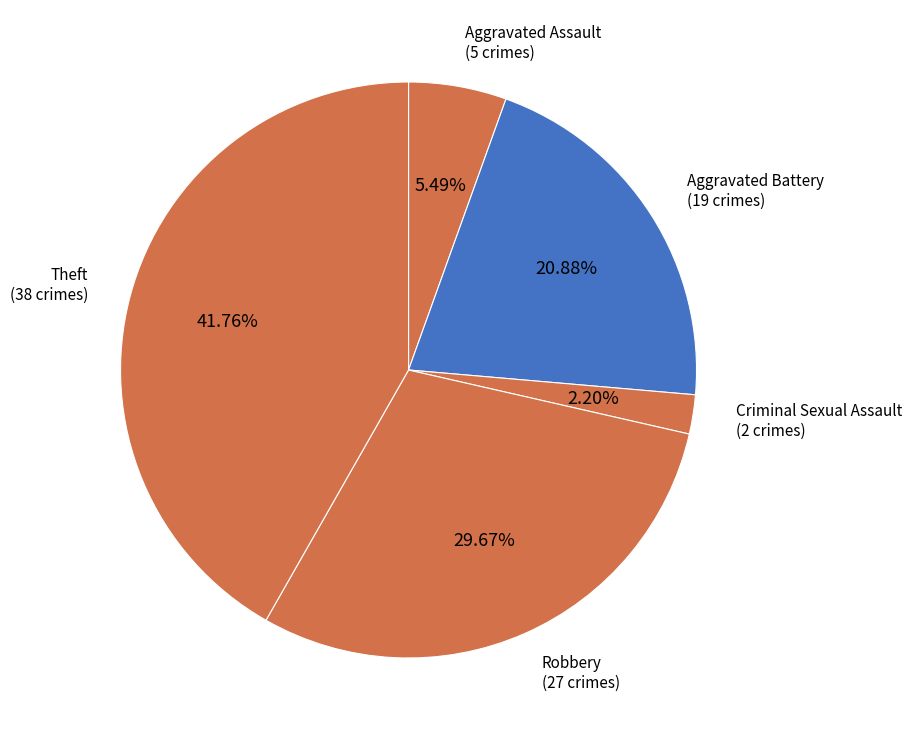

How many segments does this pie chart have?

5